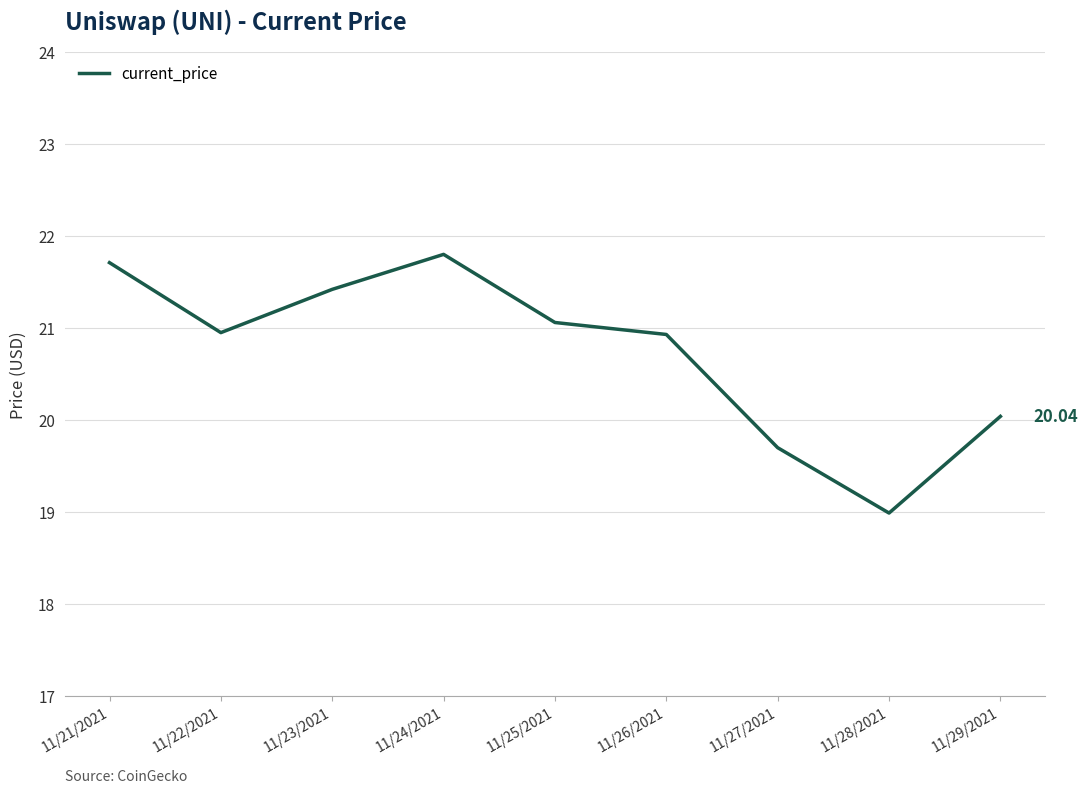

Where is the first local maximum?

11/24/2021